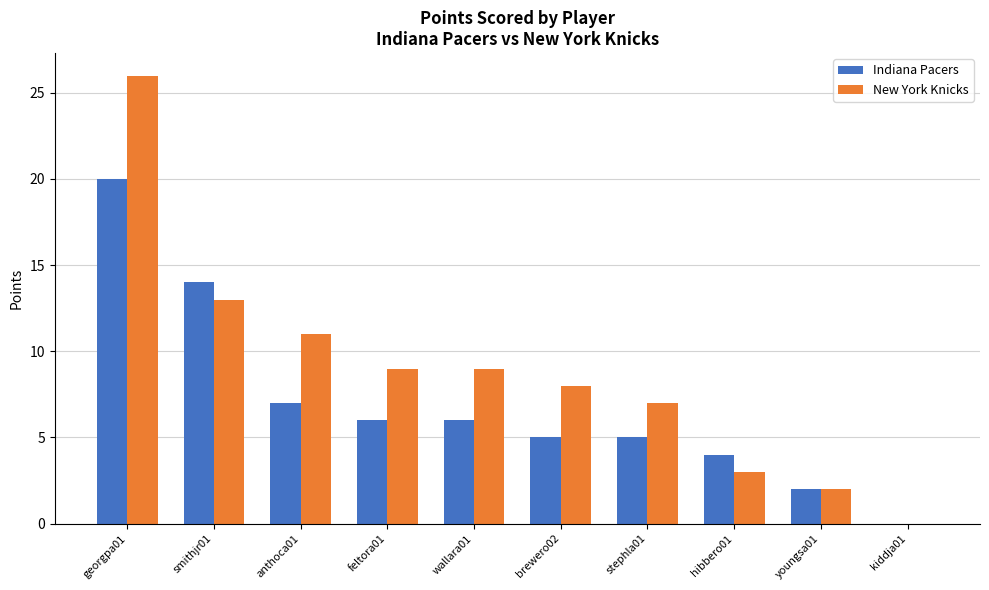

Count the number of data series in this chart.

2